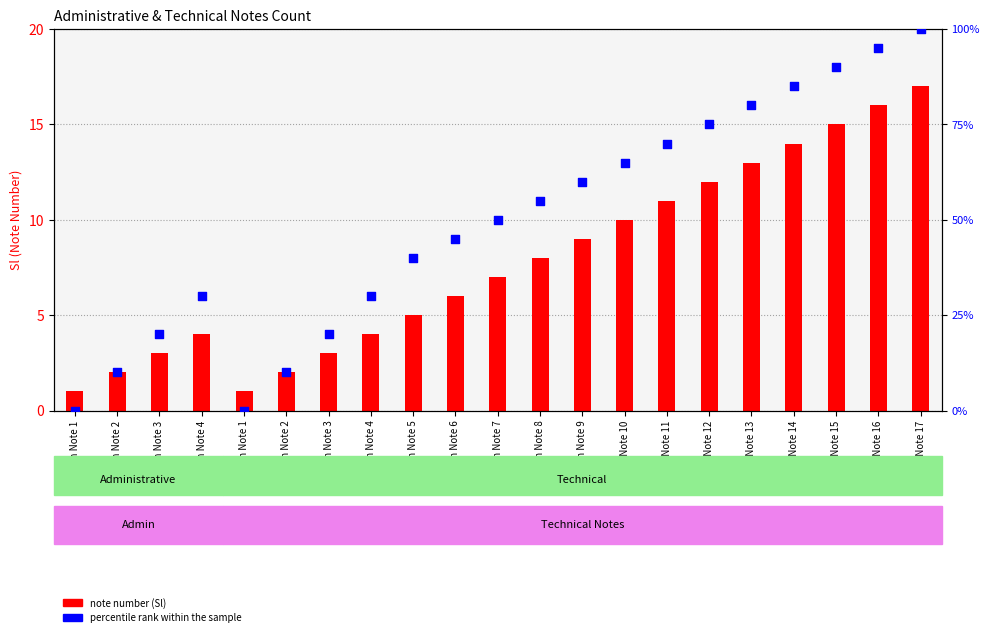

Which series contains the highest Y value?

percentile rank within the sample